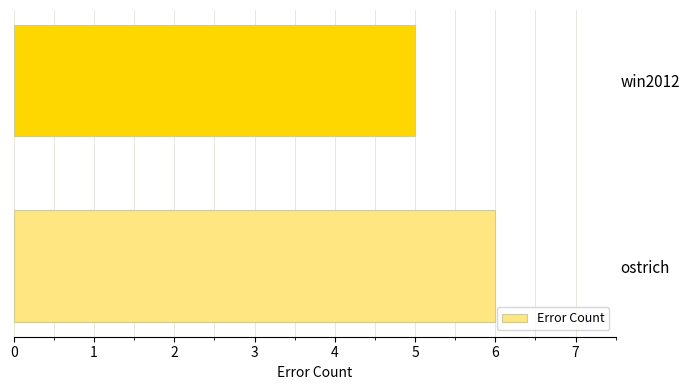

Reading top to bottom, list all the values displayed in this chart.

win2012=5	ostrich=6